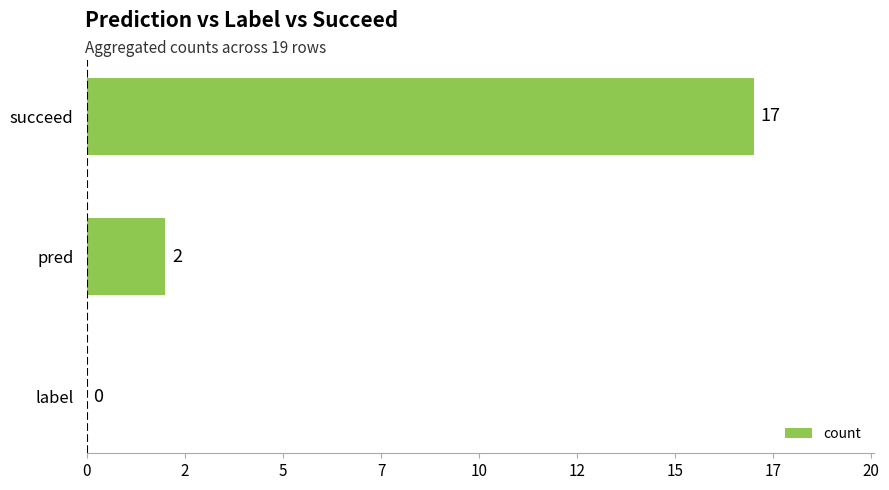

Where is the data nearest to the value 8?

pred